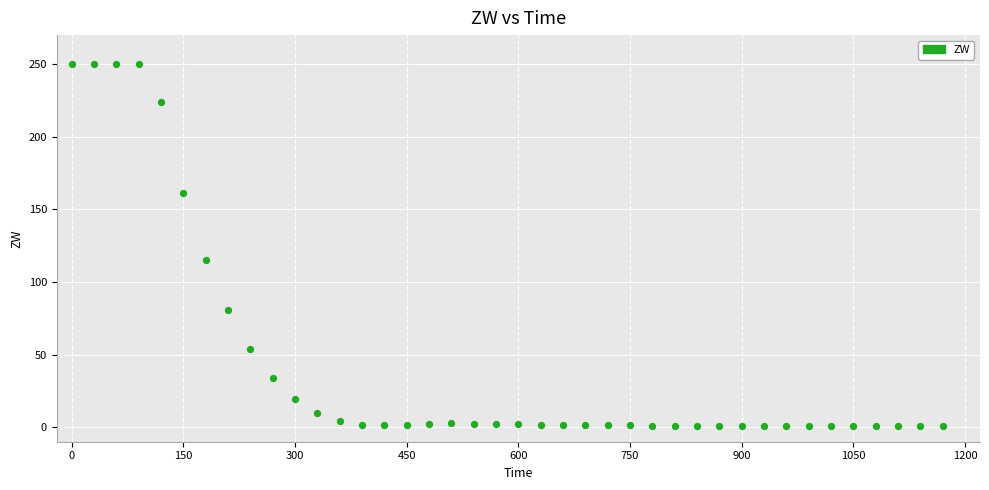

What Y value in the scatter plot is closest to 125?

114.9